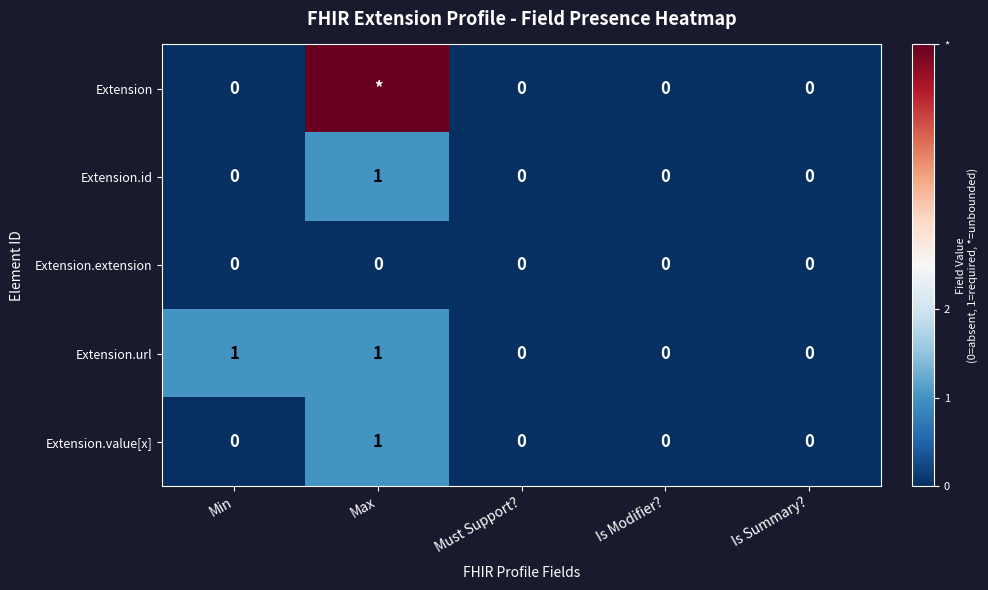

How many values in the Extension.id series exceed 0?

1